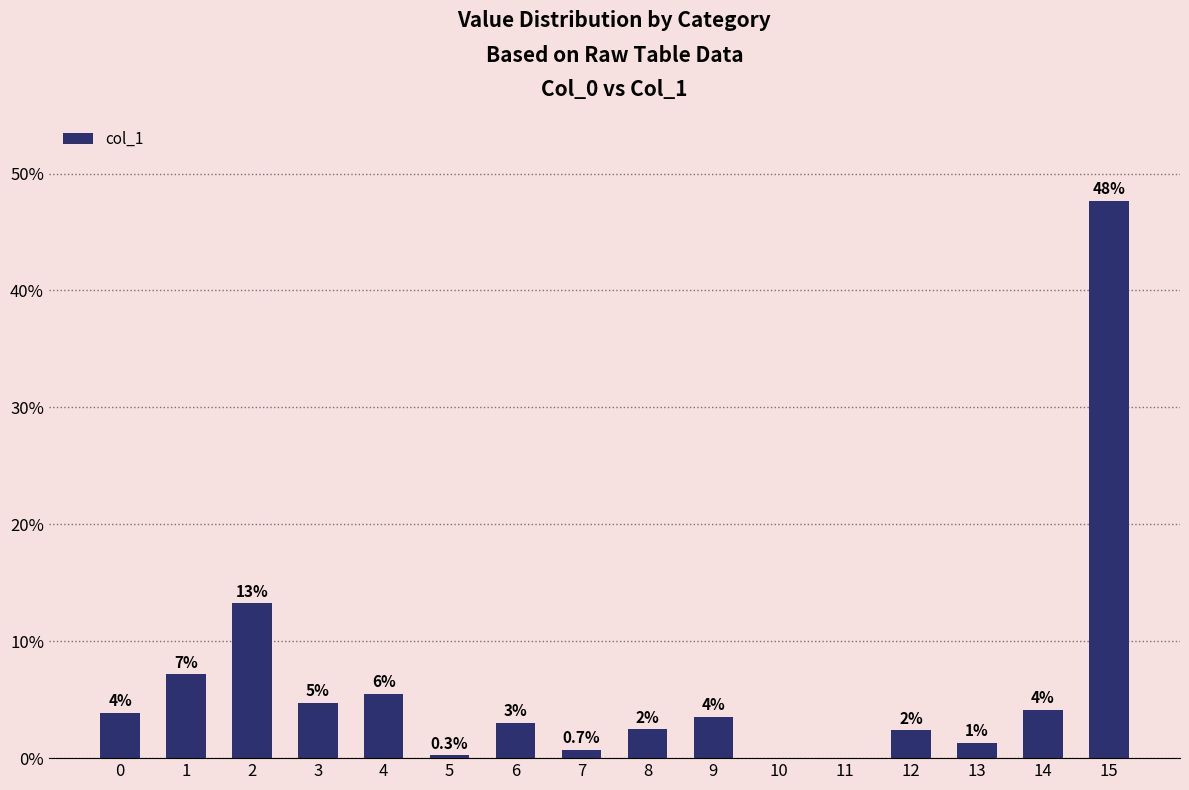

What value does the data have at 13?

1.3